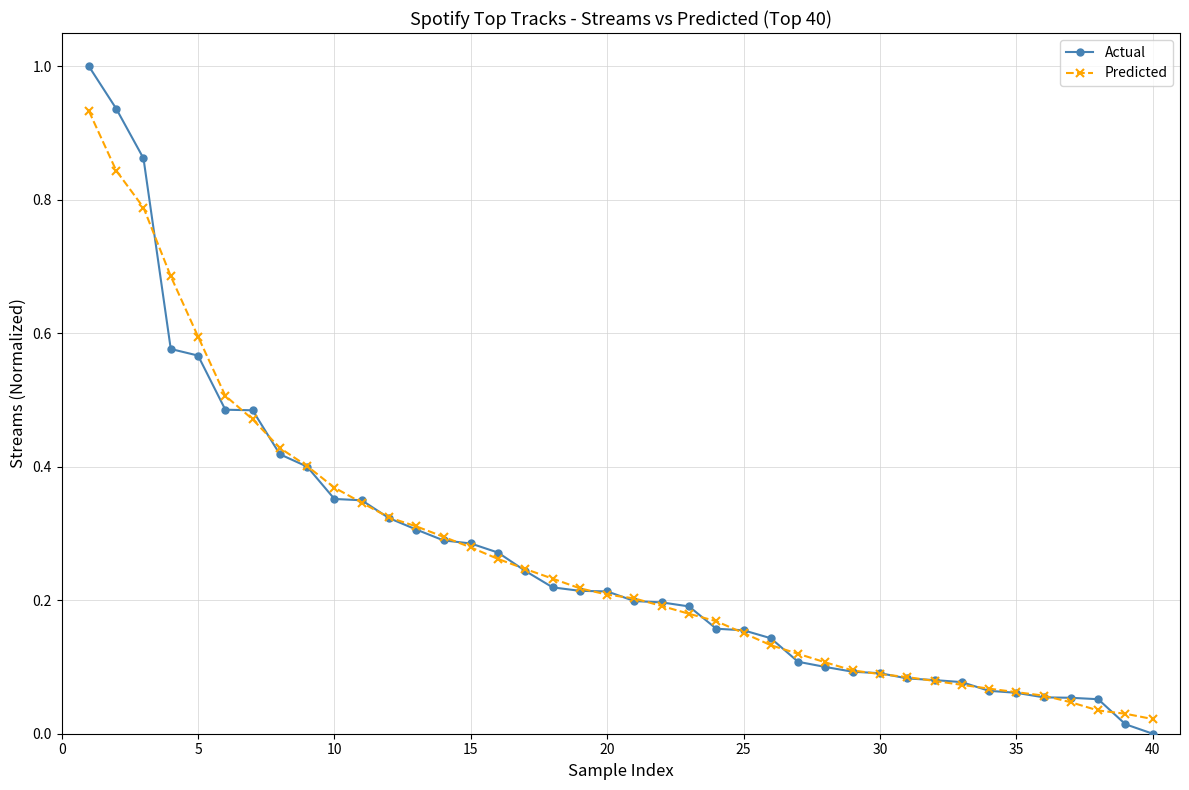

Which series has the widest spread of values?

Actual